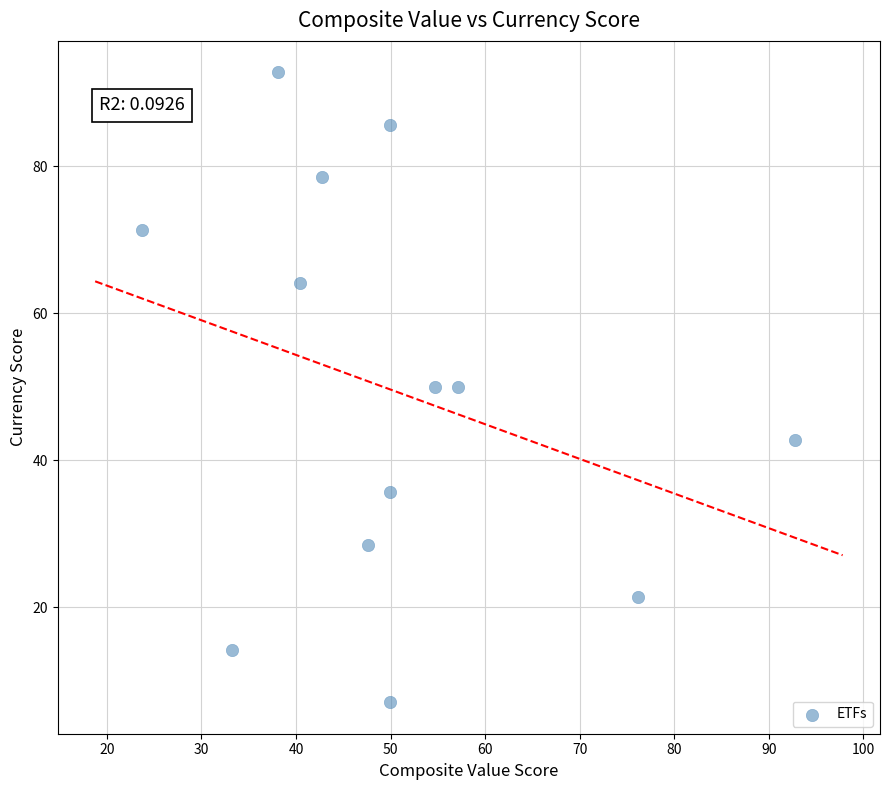

What is the range of Y values (max minus min)?

85.7